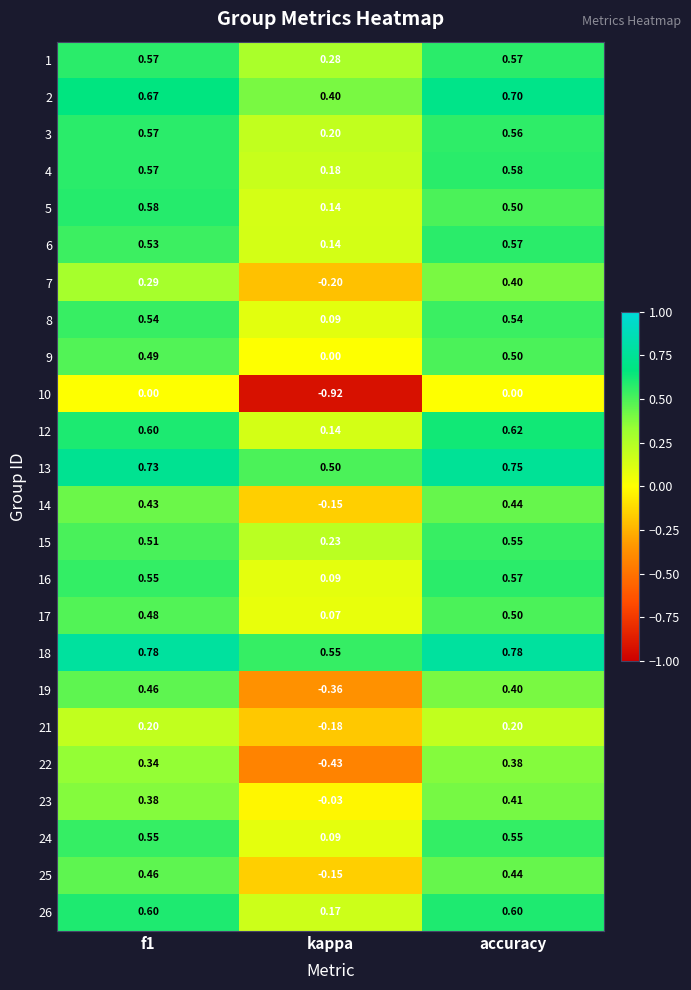

Which label corresponds to the smallest value in the chart?

kappa